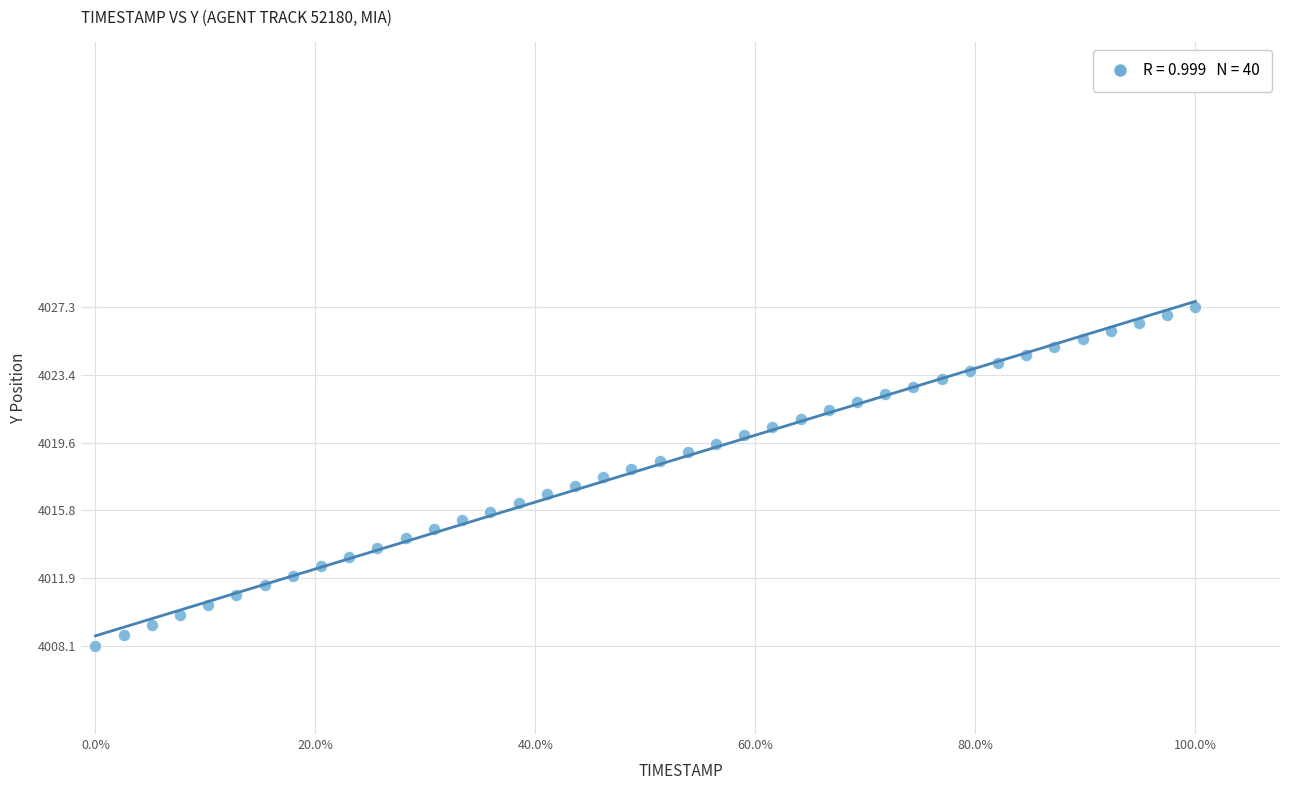

What is the range of X values (max minus min)?

3.9